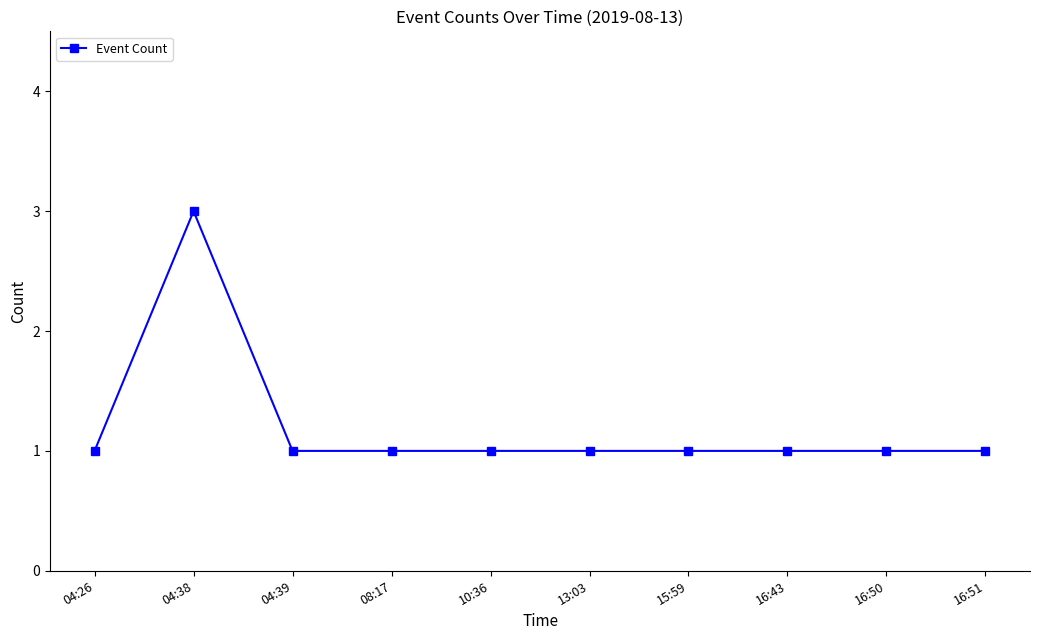

Is it true that the value at 15:59 is 2?

False